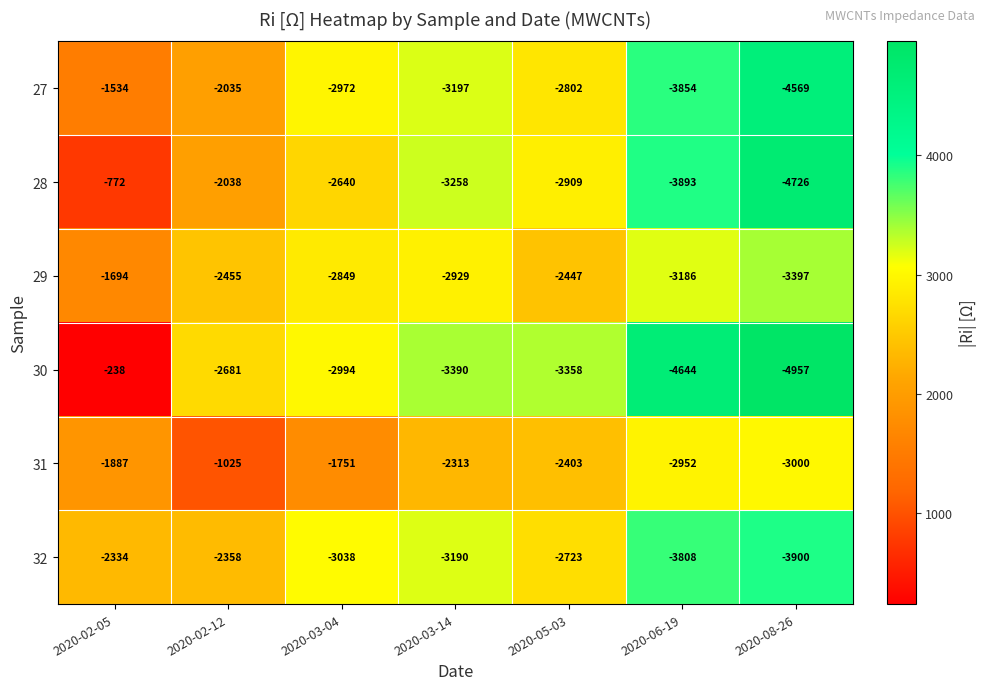

What is the sum of the 32 values at 2020-02-05 and 2020-03-04?

-5372